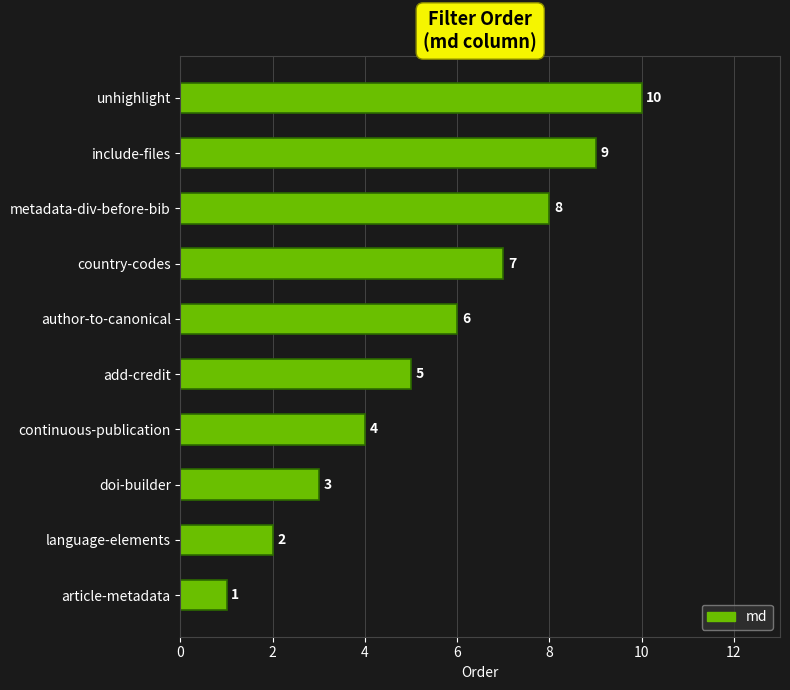

True or false: the data shows 3 at doi-builder.

True